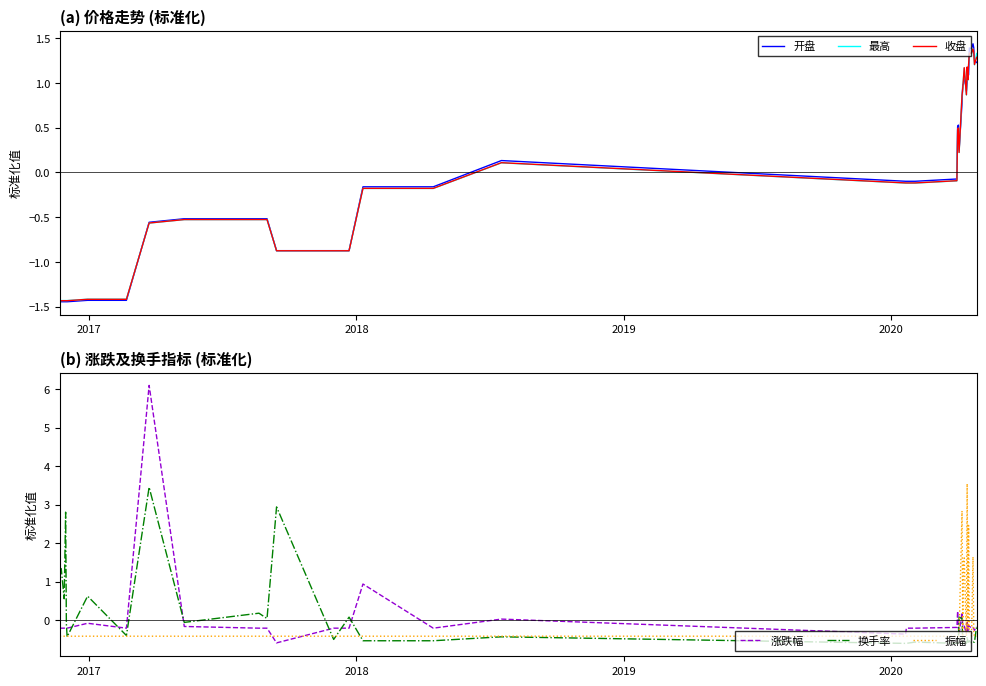

What is the maximum value for 换手率?

3.5